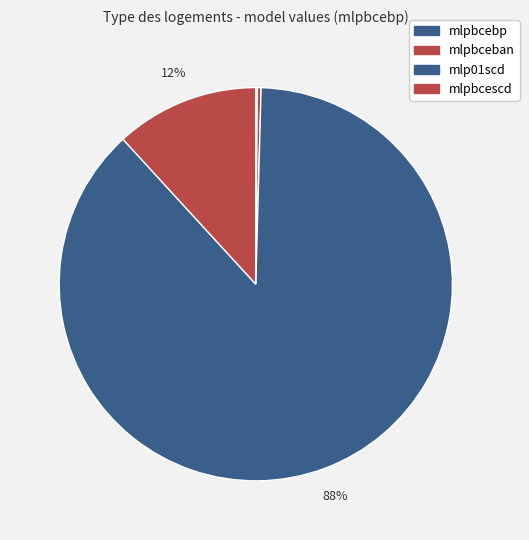

To the nearest percent, what is the average slice percentage?

25%